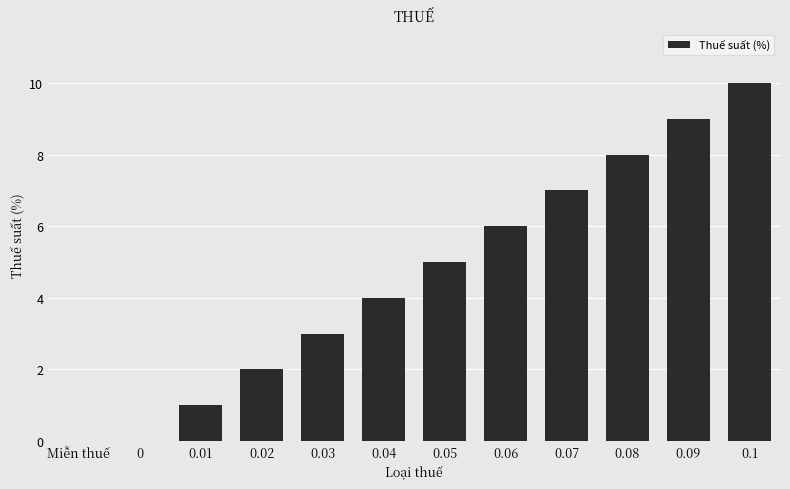

Reading left to right, list all the values displayed in this chart.

Miễn thuế=0	0=0	0.01=1	0.02=2	0.03=3	0.04=4	0.05=5	0.06=6	0.07=7	0.08=8	0.09=9	0.1=10